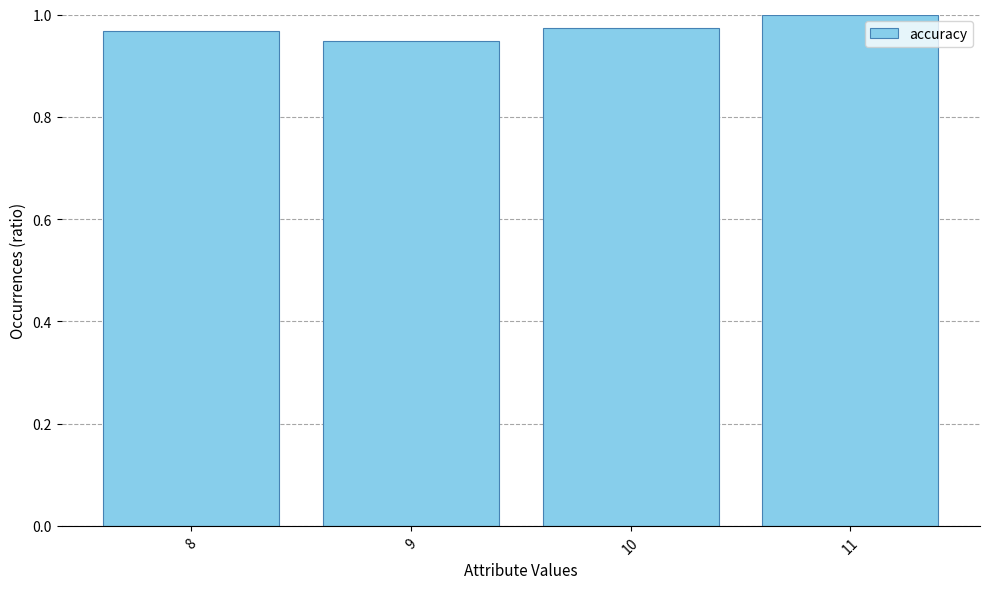

True or false: the data shows 1.0 at 10.

True